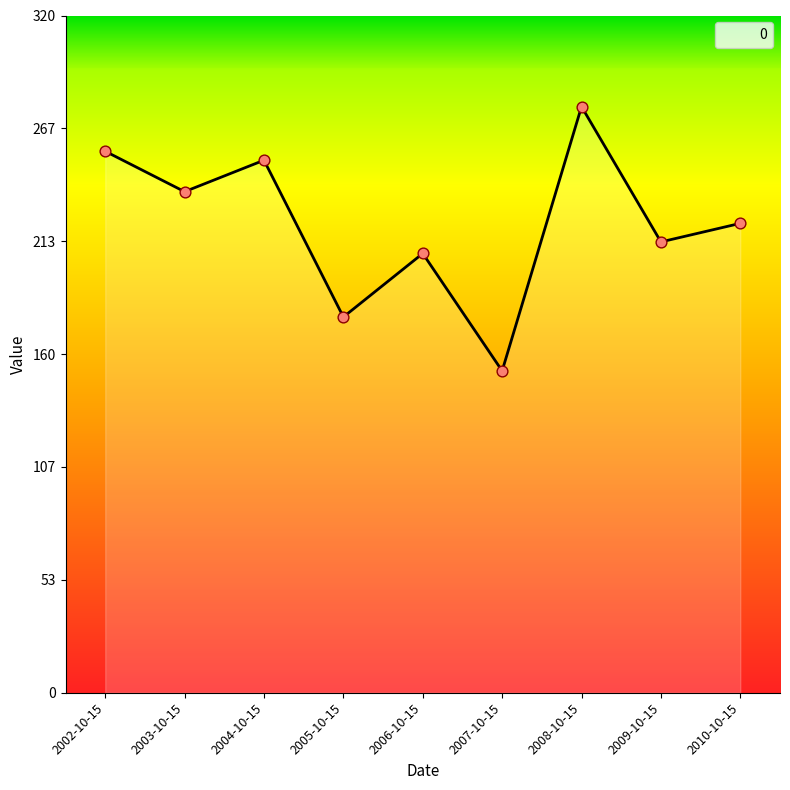

Between 2010-10-15 and 2003-10-15, which is larger?

2003-10-15